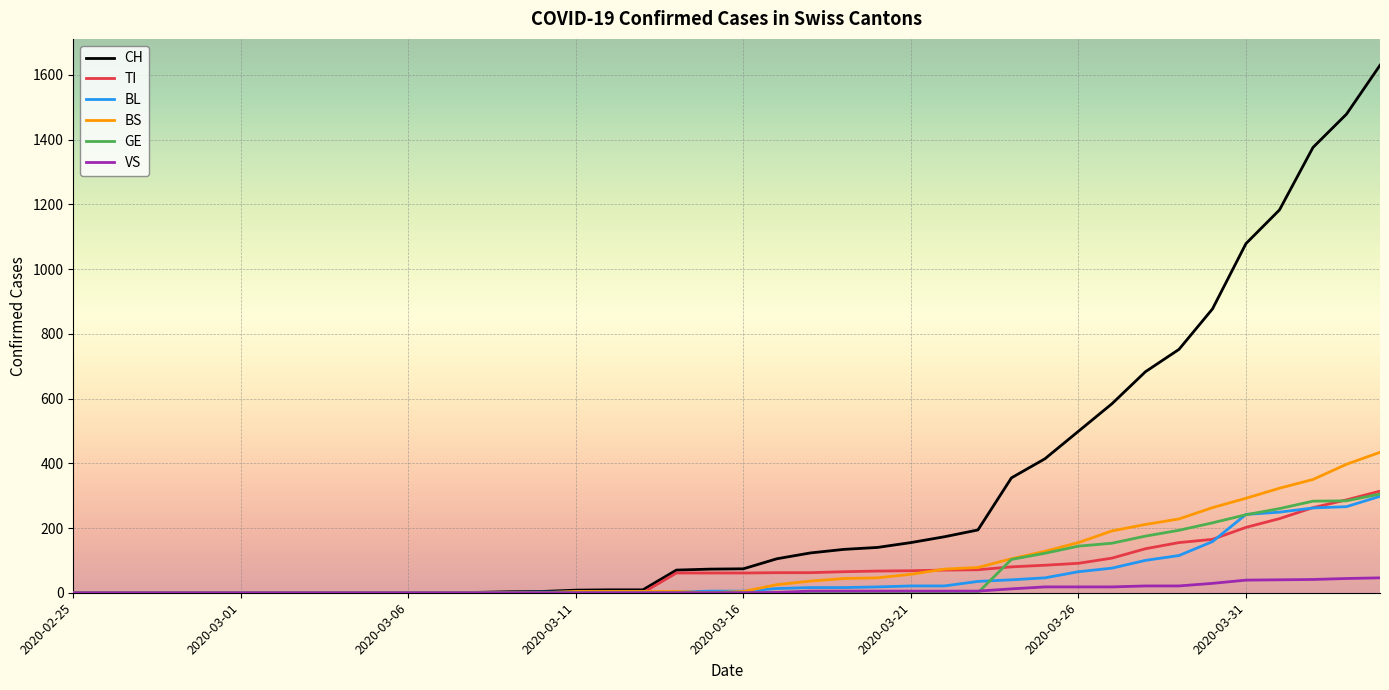

Which series has the largest range (max minus min)?

CH